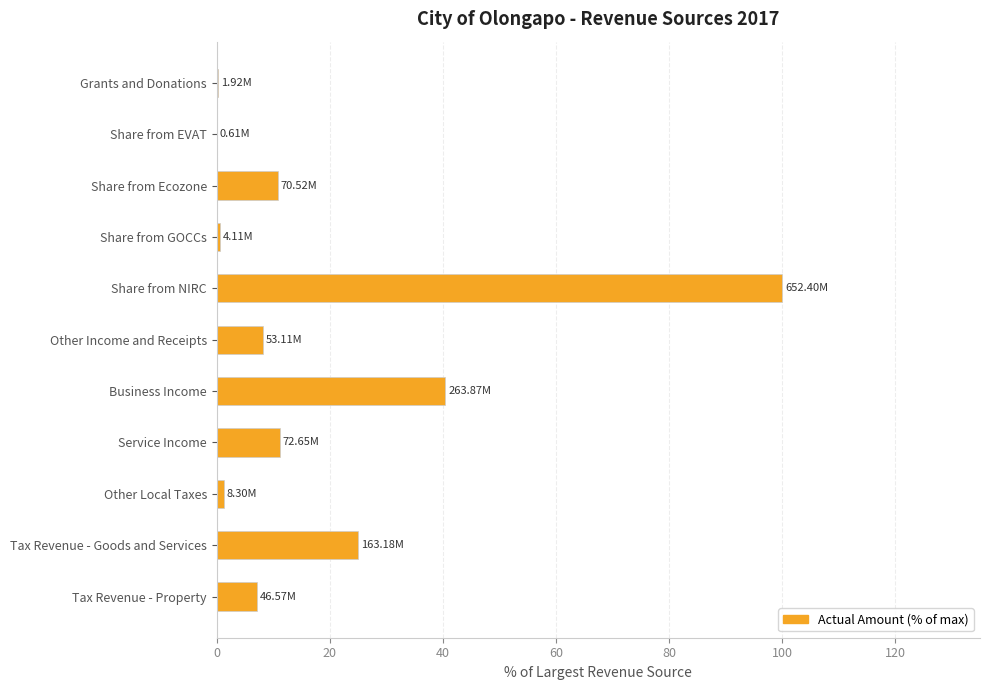

At which category does the chart reach its peak across all series?

Share from NIRC